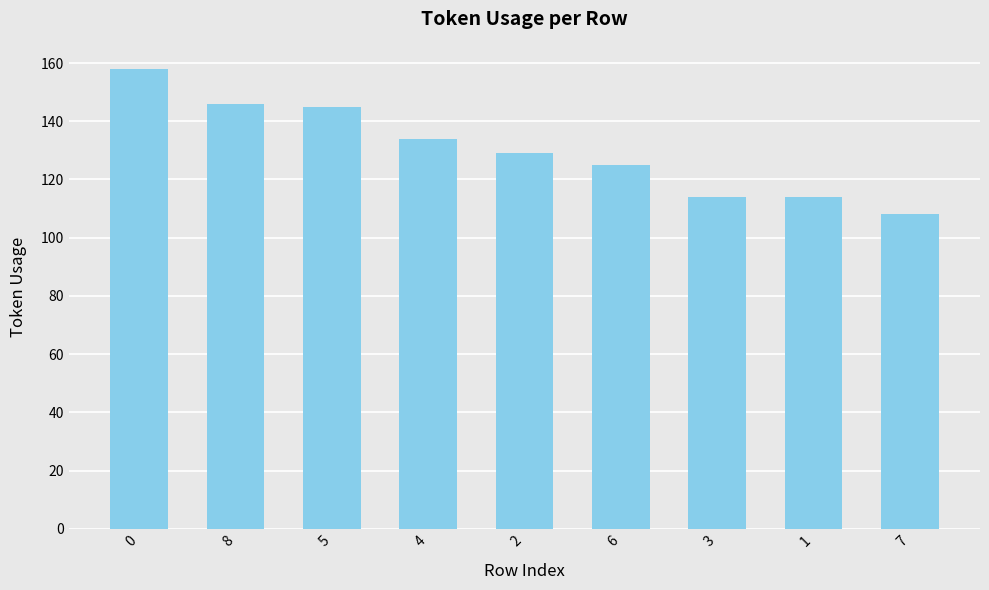

Does the chart contain stacked bars?

No